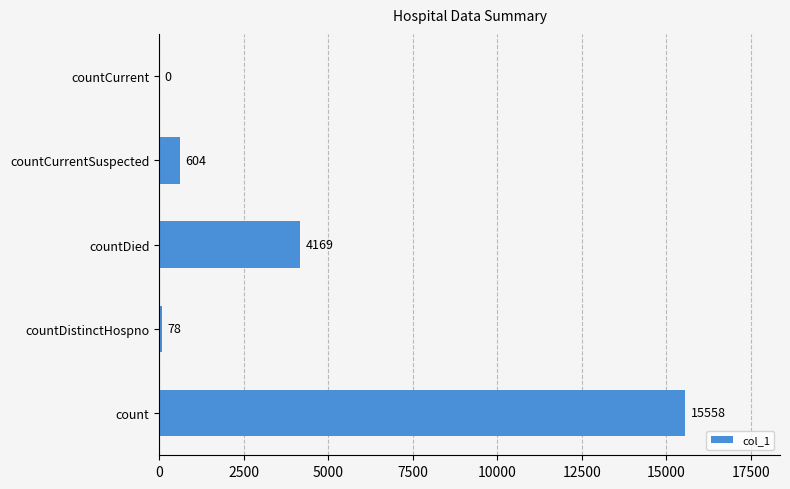

Reading bottom to top, what are all the values shown in this chart?

count=15558	countDistinctHospno=78	countDied=4169	countCurrentSuspected=604	countCurrent=0